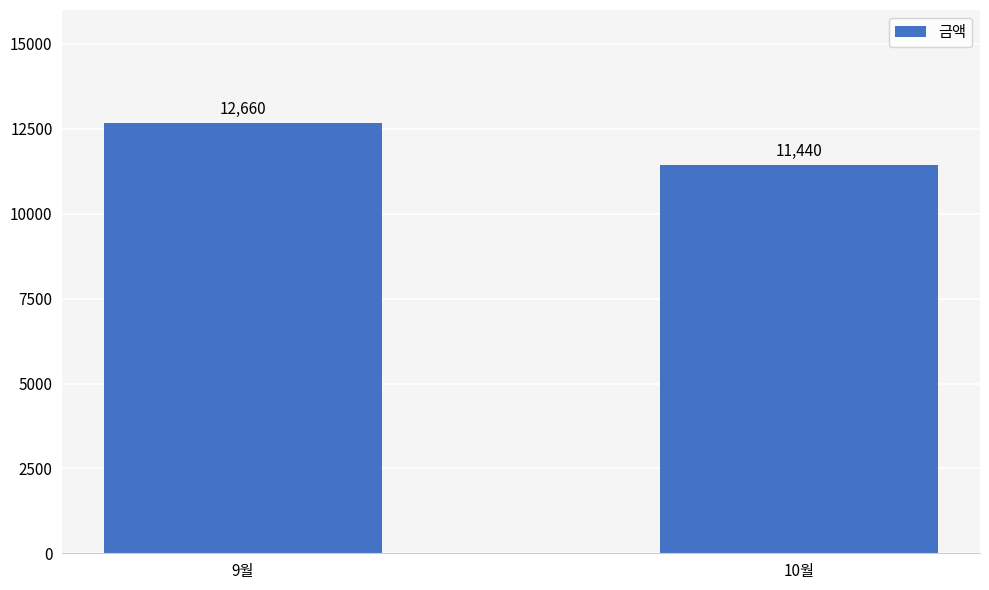

What is the value of the 1st bar from the left?

12660